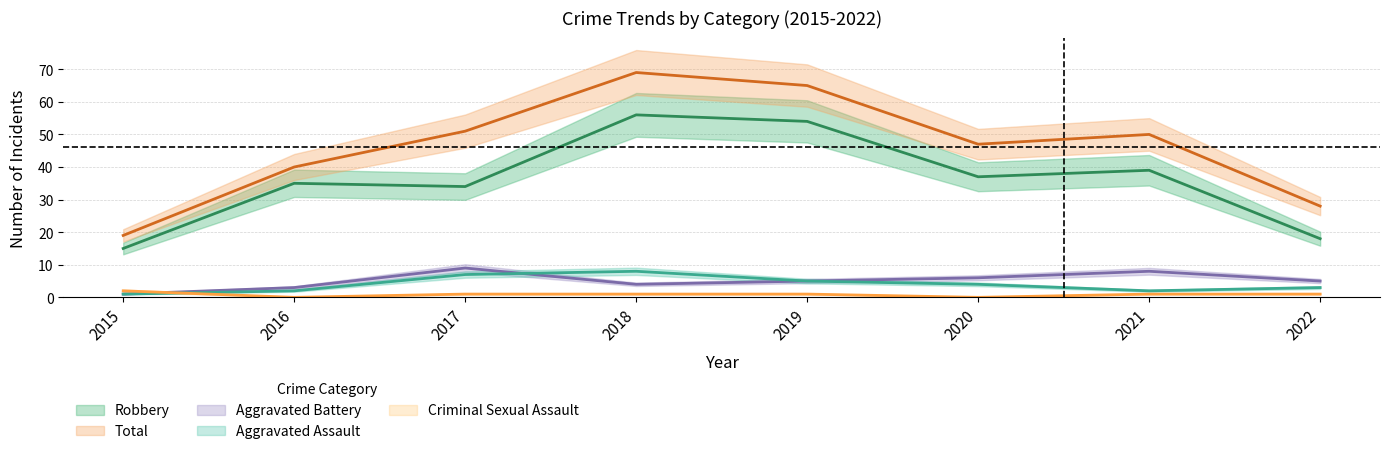

What is the sum of all Criminal Sexual Assault values?

7